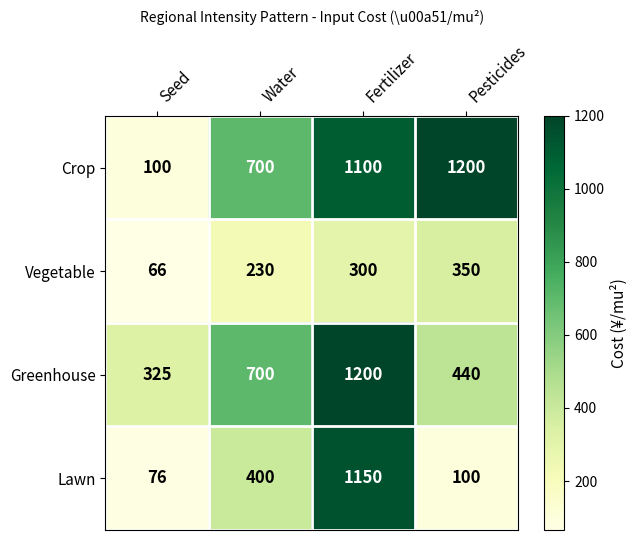

At which category is the sum across all series the highest?

Fertilizer